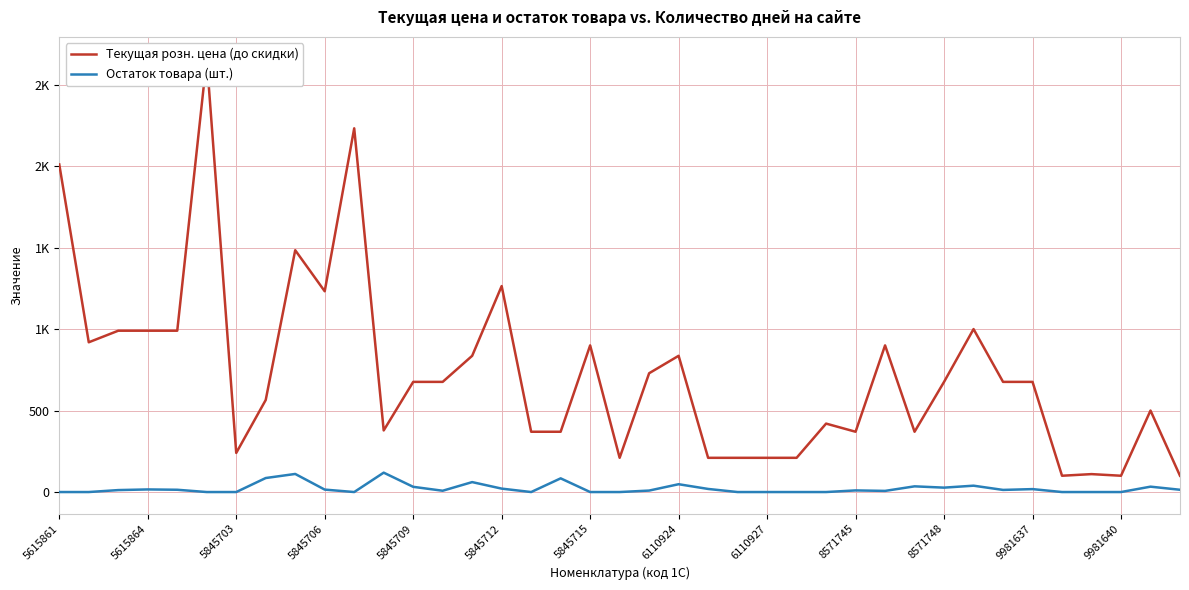

What is the spread (max minus min) of values at 31?

961